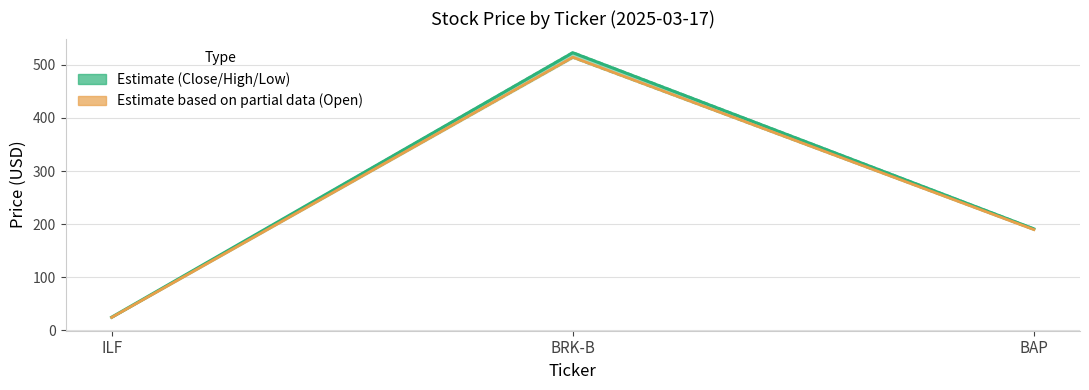

Reading left to right, what are all the values shown in this chart?

Close (Estimate): ILF=24.3	BRK-B=523.0	BAP=190.8
High: ILF=24.4	BRK-B=524.7	BAP=192.2
Low: ILF=23.9	BRK-B=513.2	BAP=188.8
Open (Partial Estimate): ILF=23.9	BRK-B=514.6	BAP=189.5